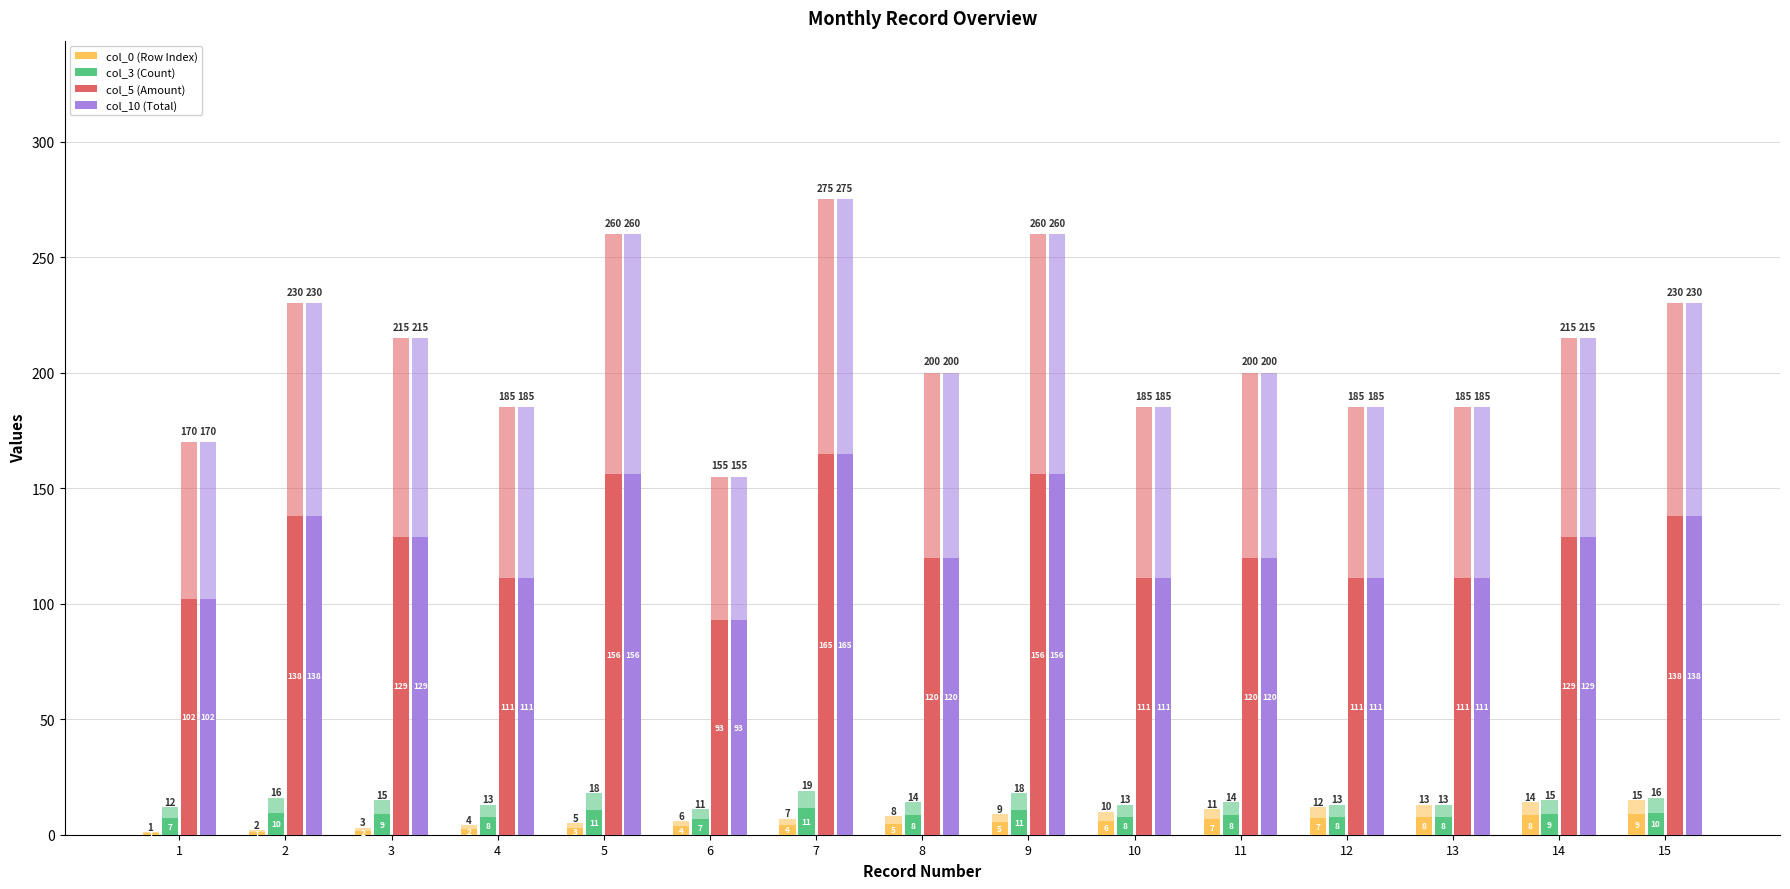

Read the col_3 (Count) value at 2.

9.6